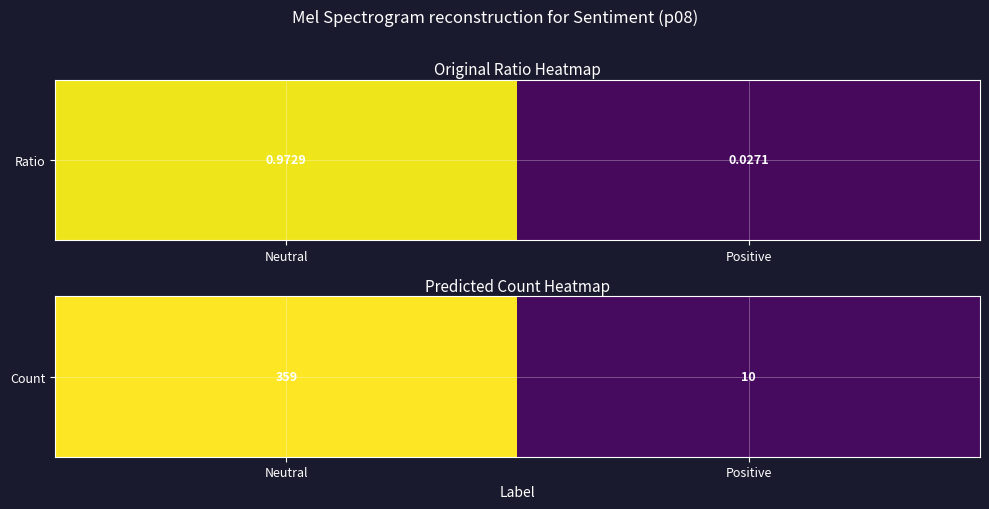

What is the difference between the values at Positive and Neutral?

1.0